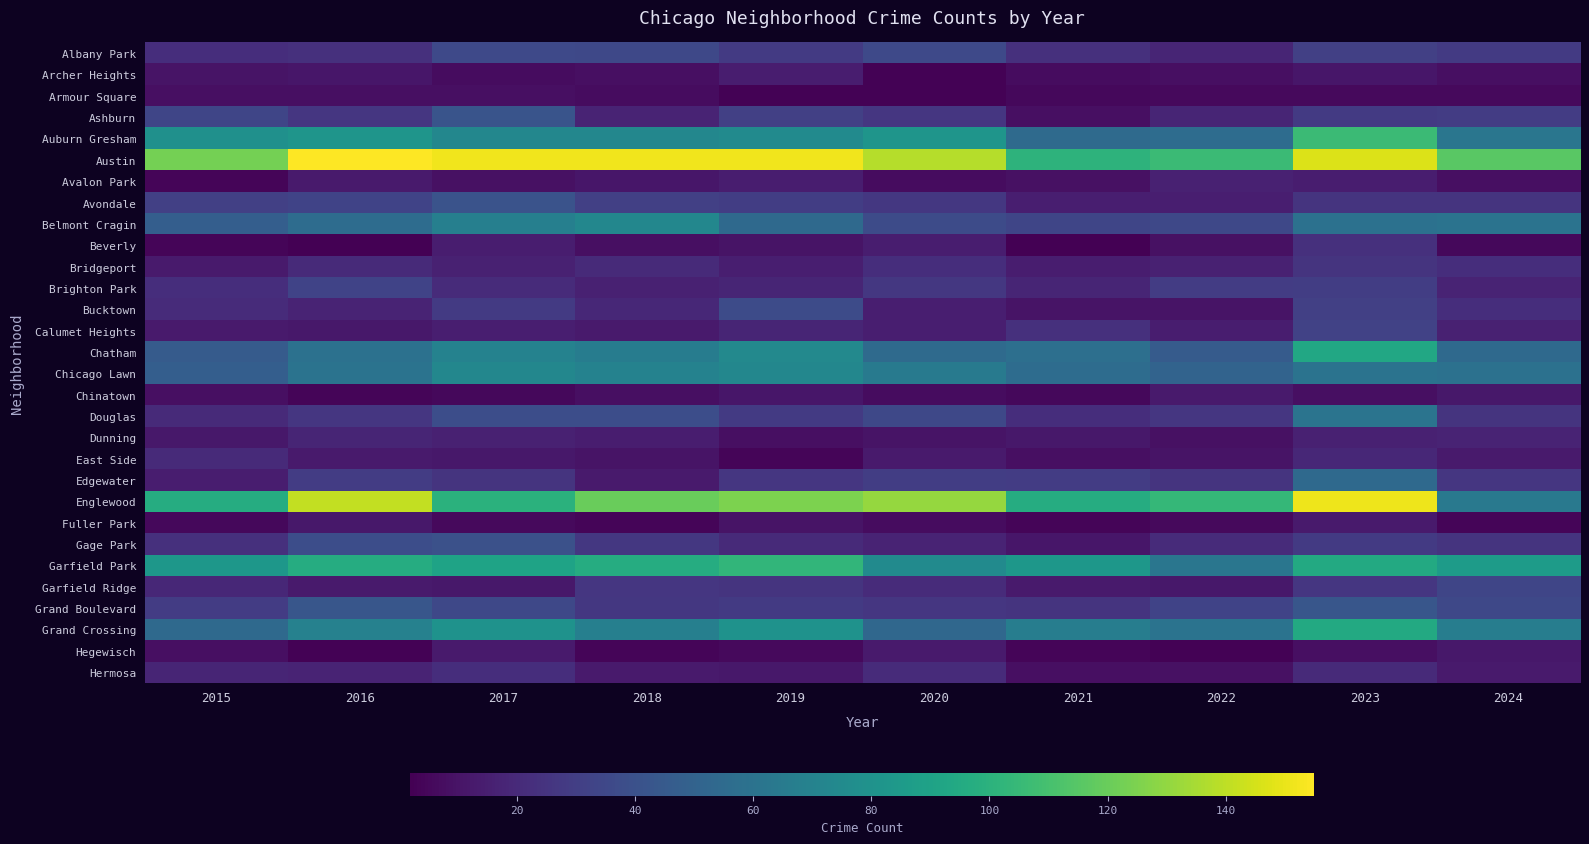

Which has a higher value, 2022 or 2017?

2017